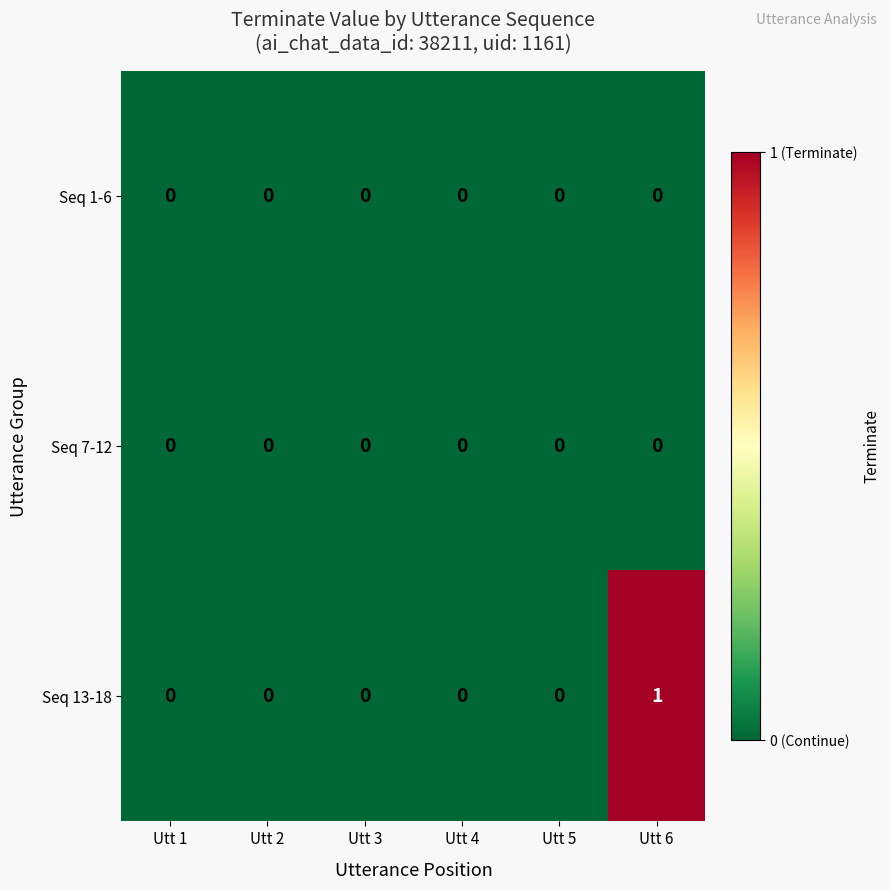

Which category has the highest value across all series?

Utt 6